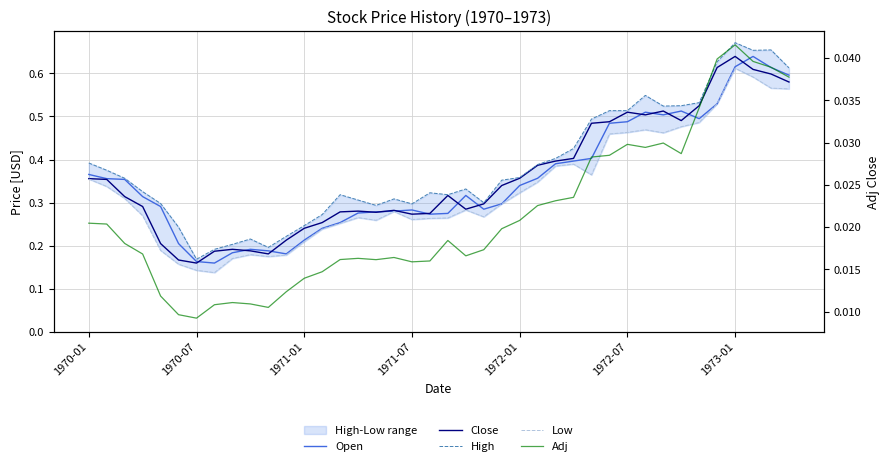

What are all the series names shown in the legend?

Open, Close, High, Low, Adj